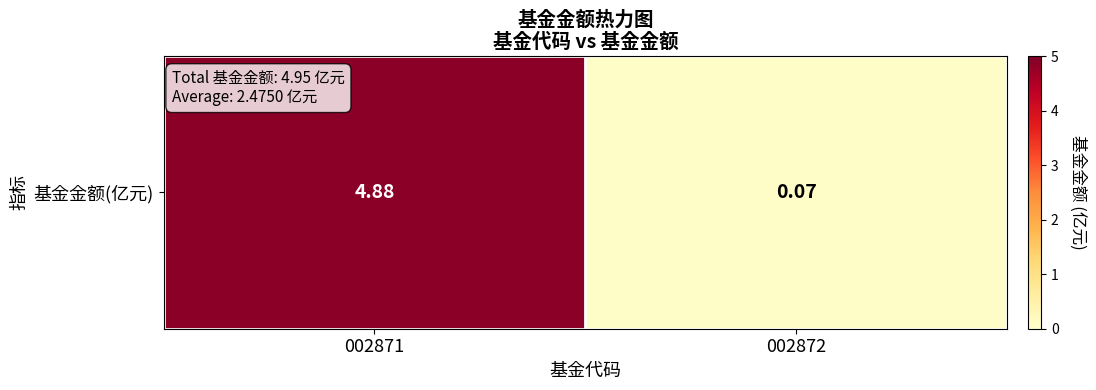

Reading left to right, extract all data points from this chart.

002871=4.9	002872=0.1